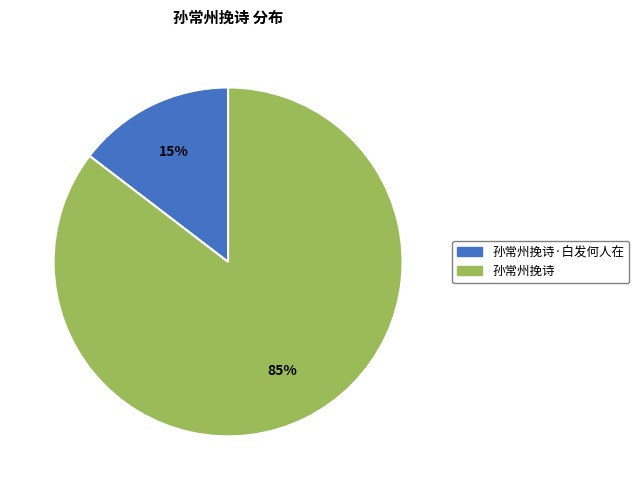

Does 孙常州挽诗 represent more than half of the total?

Yes